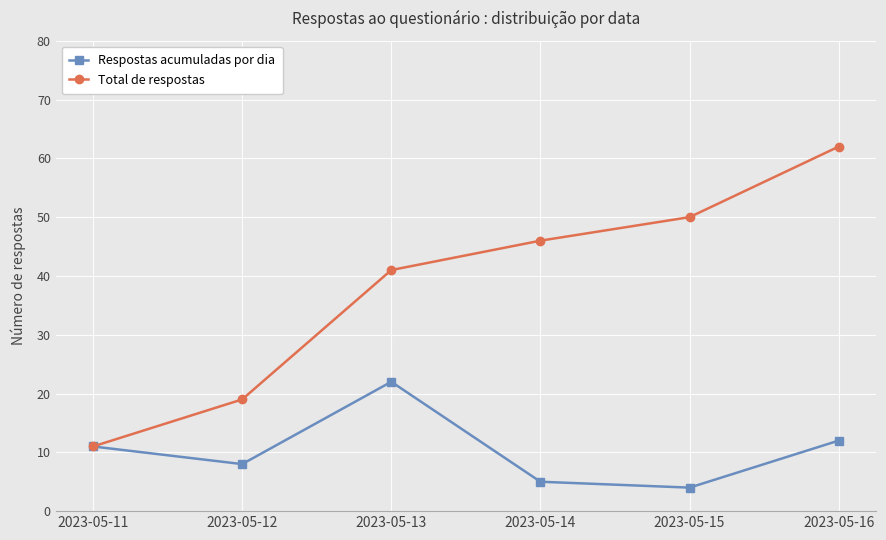

List the series in order of their peak value, highest first.

Total de respostas, Respostas acumuladas por dia